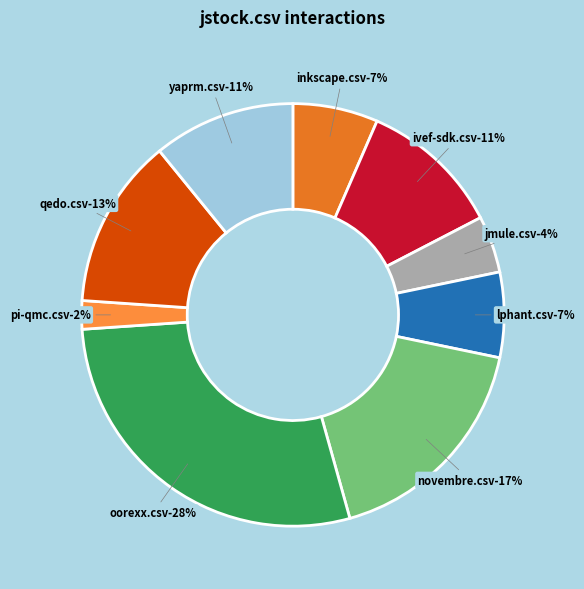

The jmule.csv slice represents 4% of the pie. True or false?

True